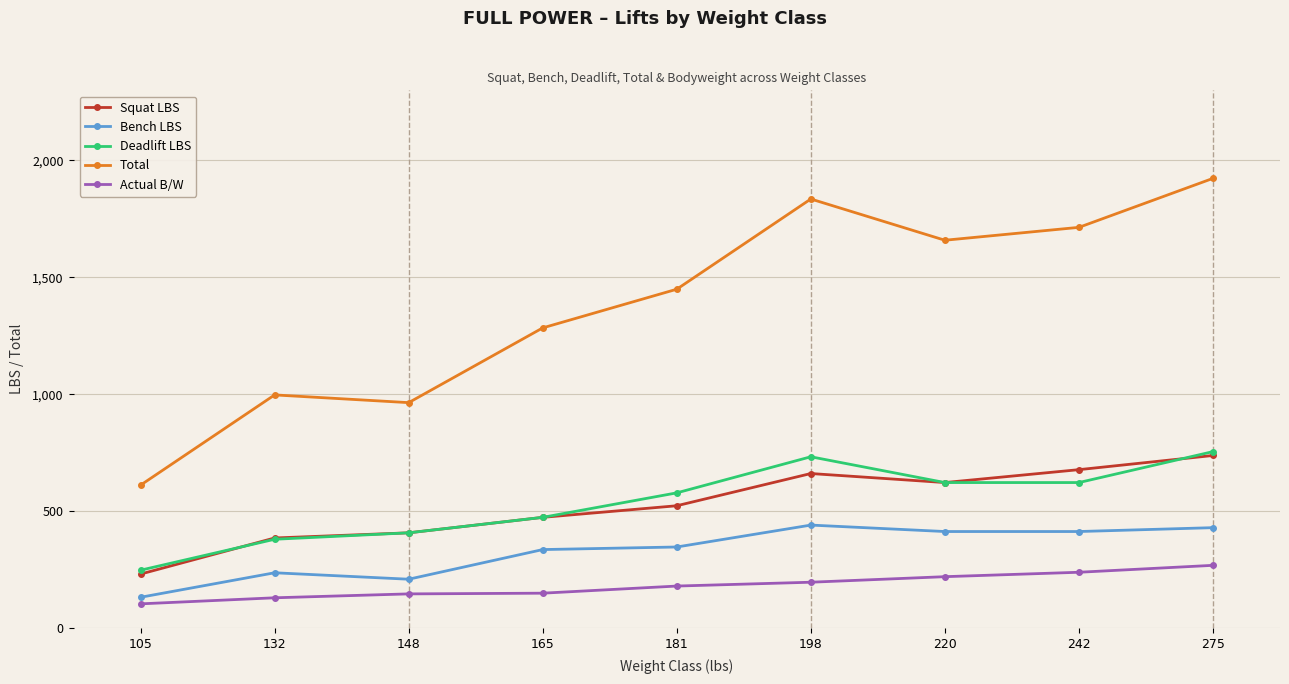

What is the total value across all series at 220?

3538.2